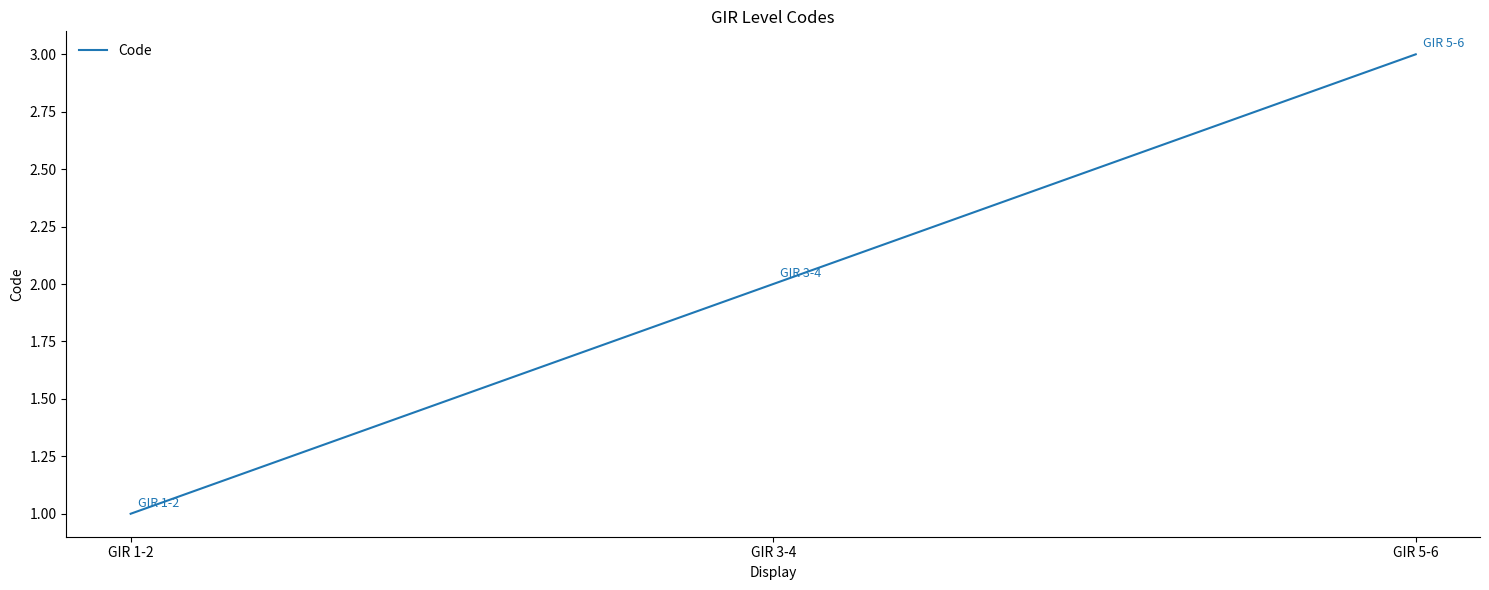

What is the change in value from GIR 1-2 to GIR 3-4?

+1